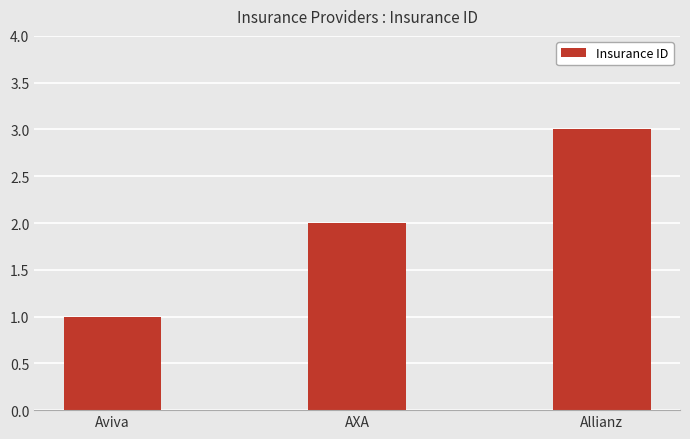

Reading right to left, transcribe all the data shown in this chart.

3	2	1